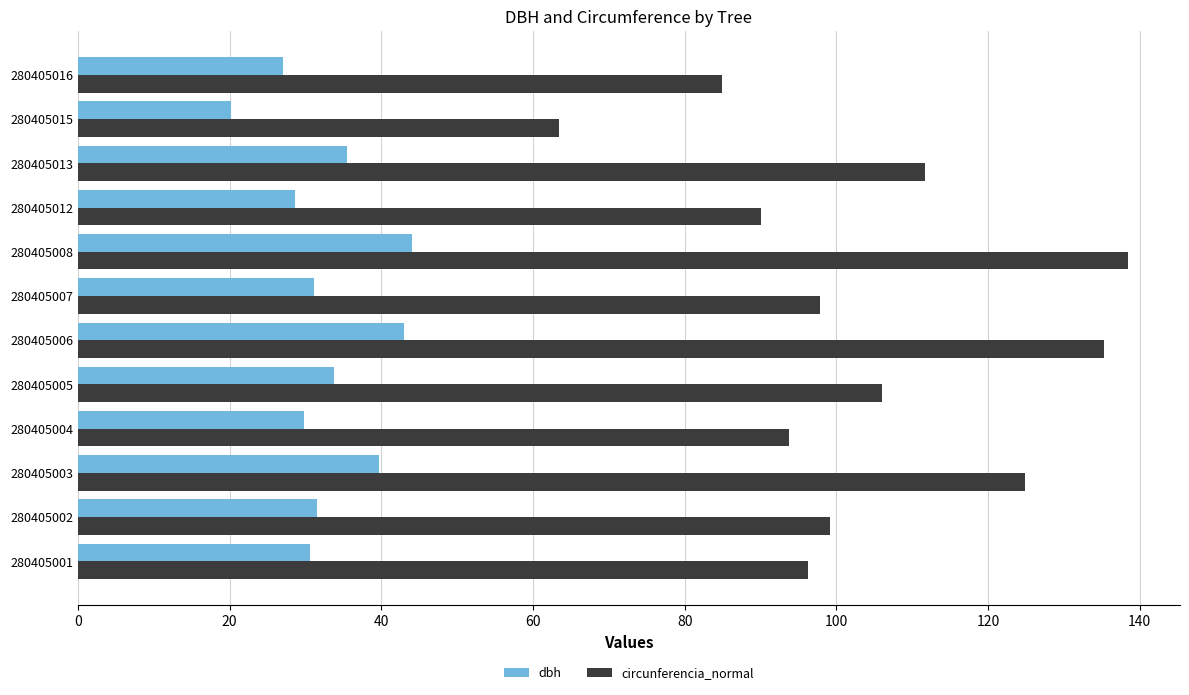

Which series has the largest total across all categories?

circunferencia_normal